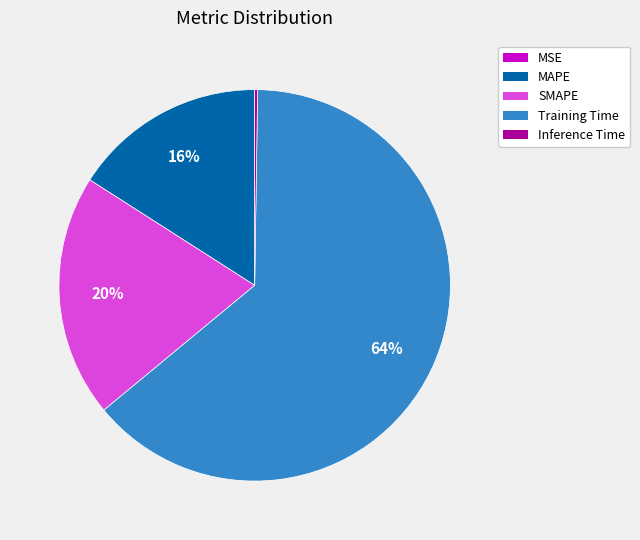

Is there a majority slice in this chart?

Yes